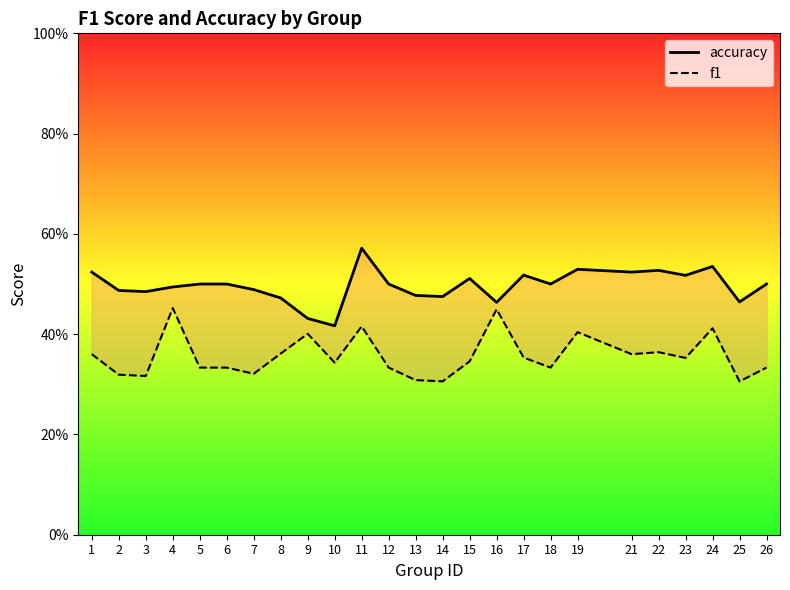

True or false: f1 and accuracy intersect in this chart.

False